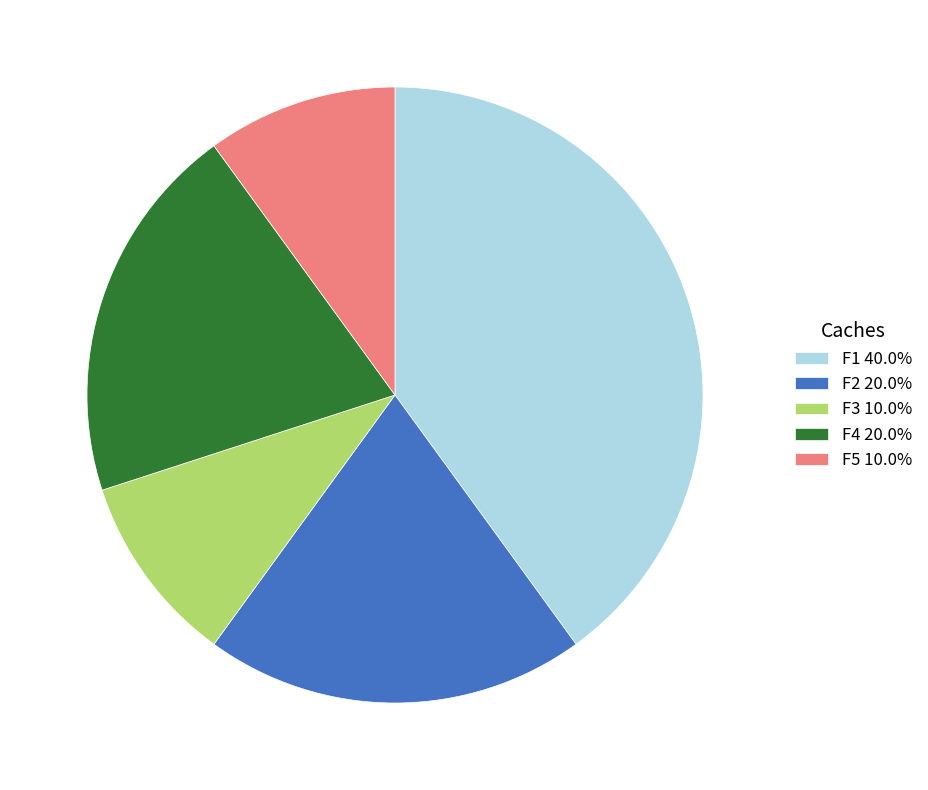

Between F4 and F5, which is larger?

F4